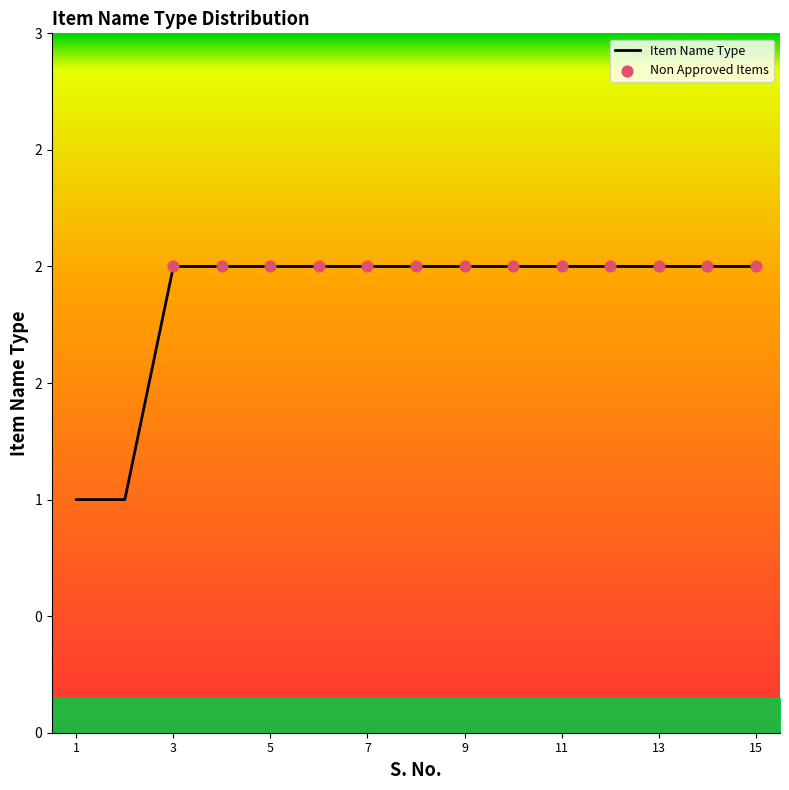

Does the chart have visible grid lines?

No